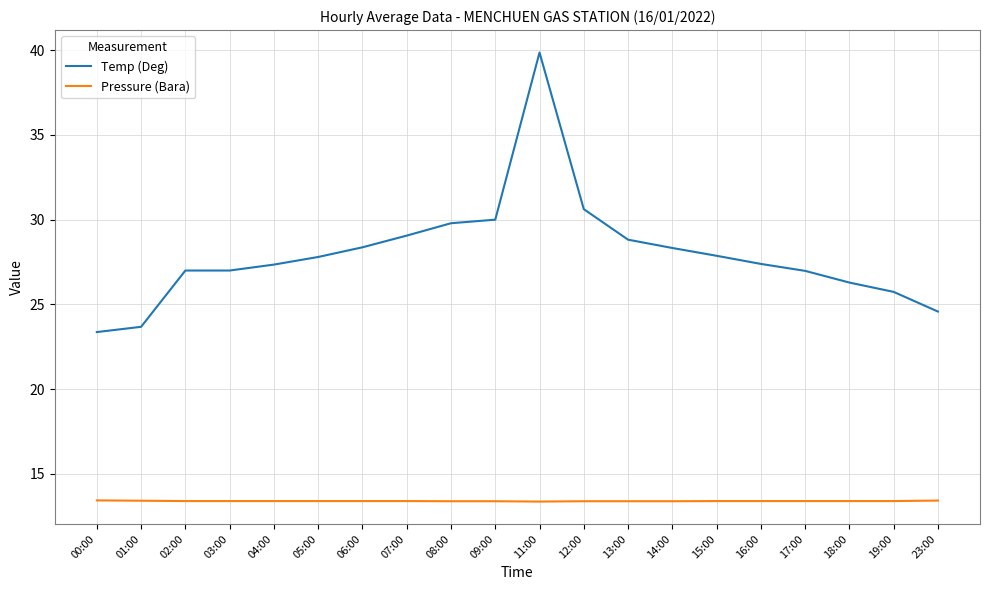

What is the total value across all series at 15:00?

41.3